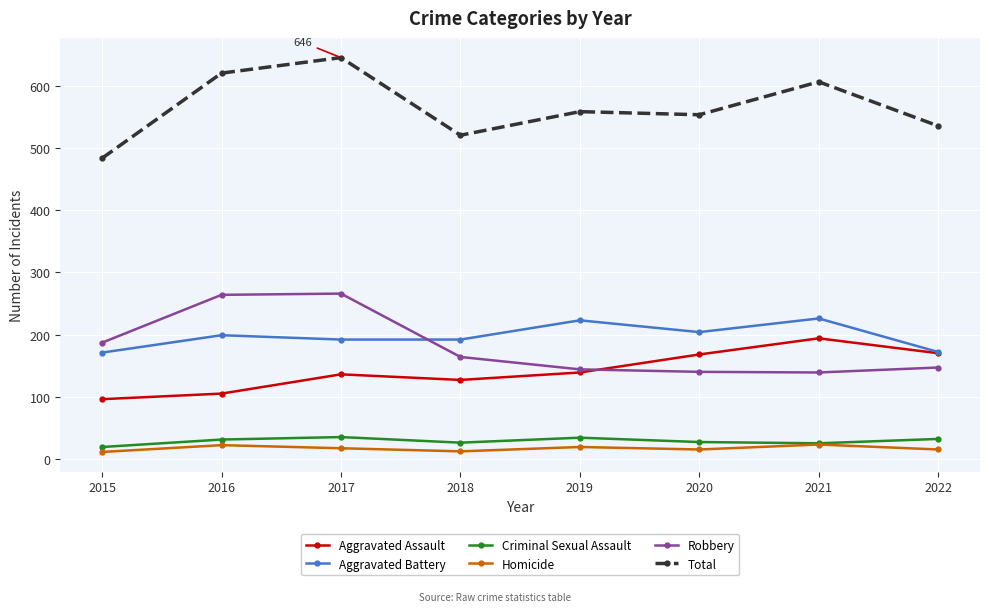

At which label does Total reach its minimum?

2015